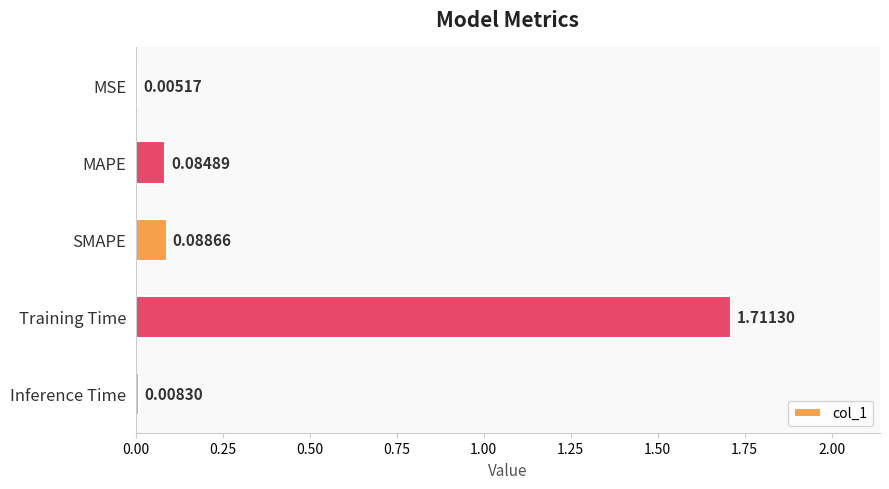

Which category has the highest value across all series?

Training Time